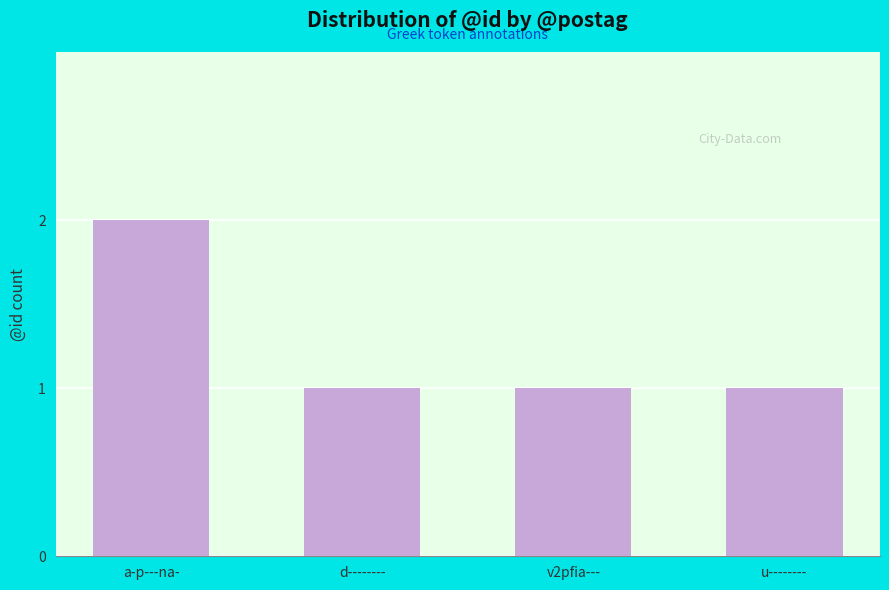

Does the chart contain stacked bars?

No